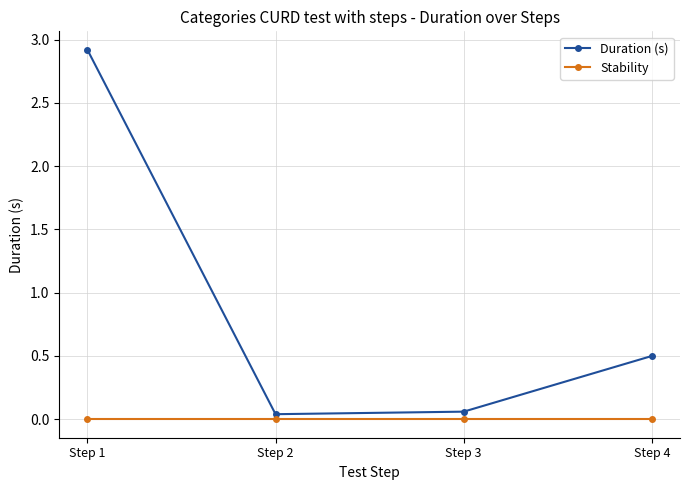

Is it true that Stability equals 0.0 at Step 3?

True